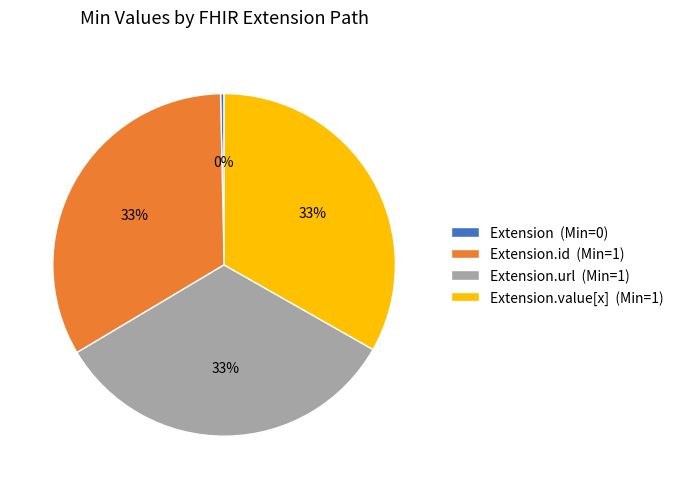

To the nearest percent, what is the difference between the largest and smallest slice percentages?

33%